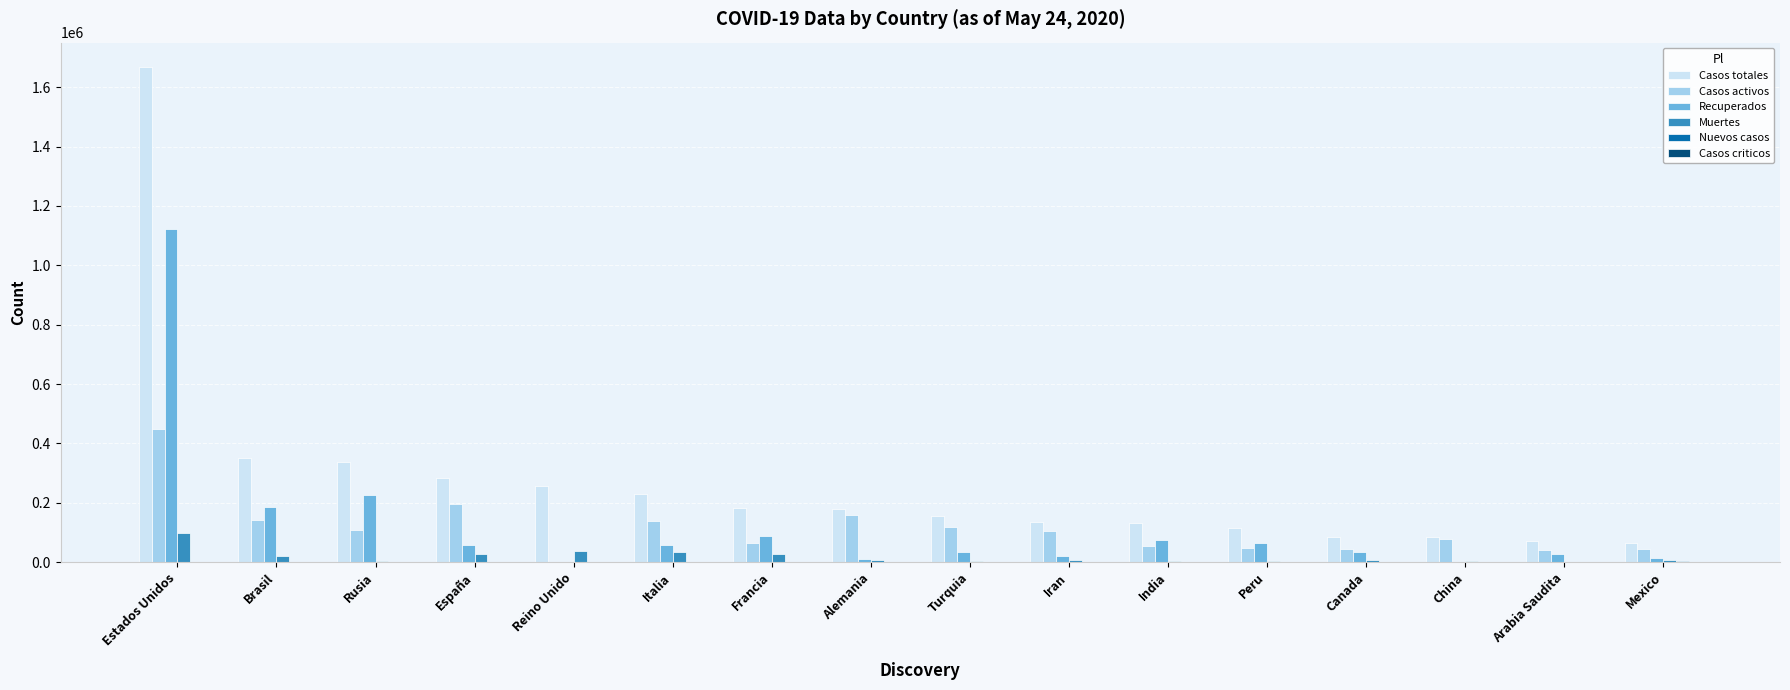

What is the sum of all Recuperados values?

2015792